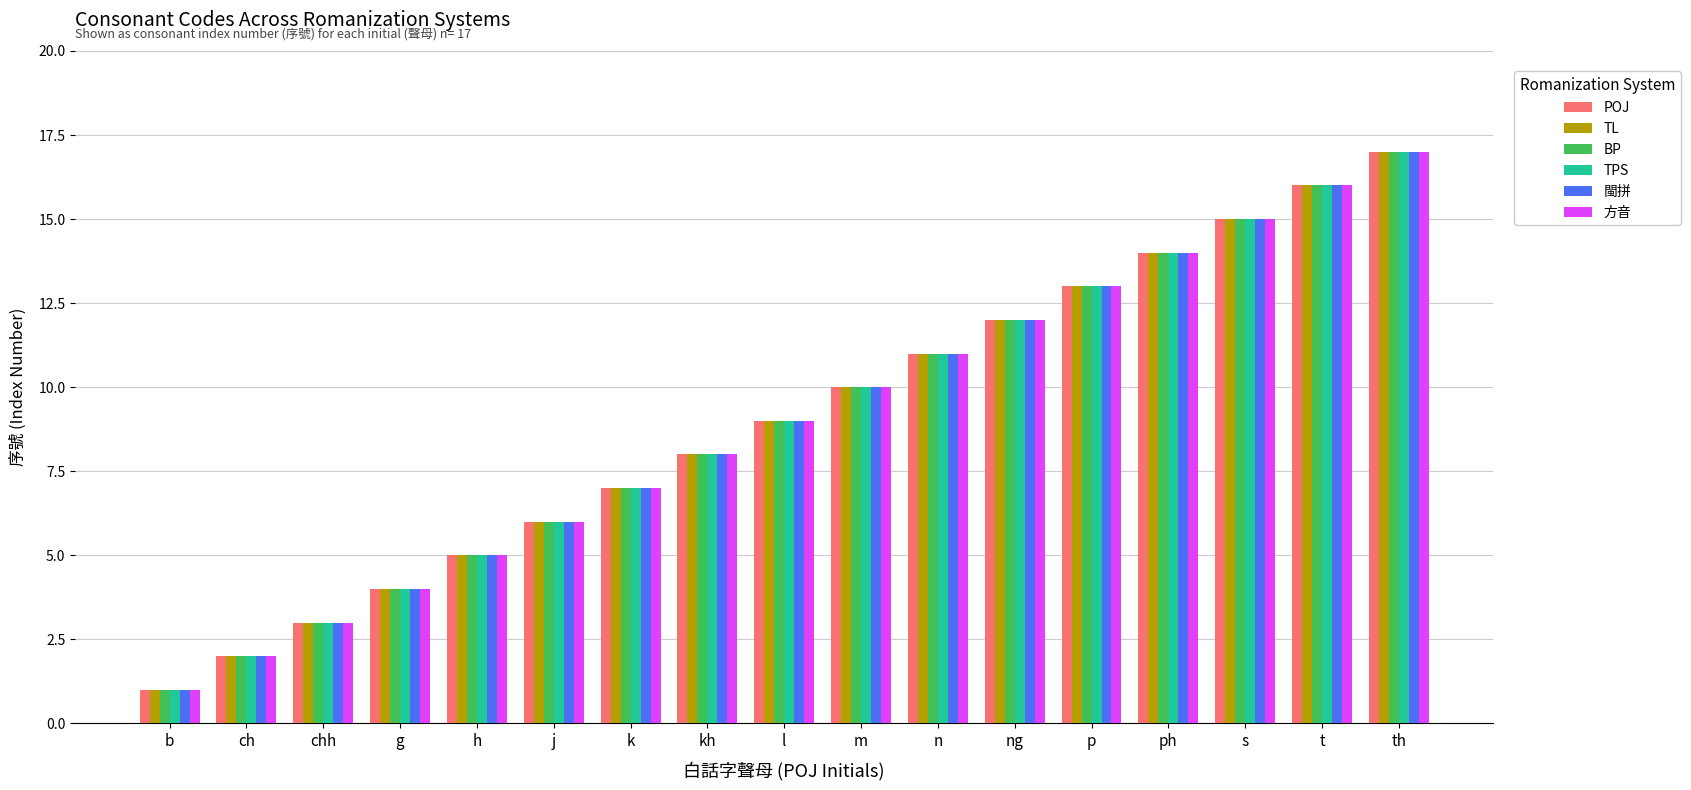

What is the total value across all series at j?

36